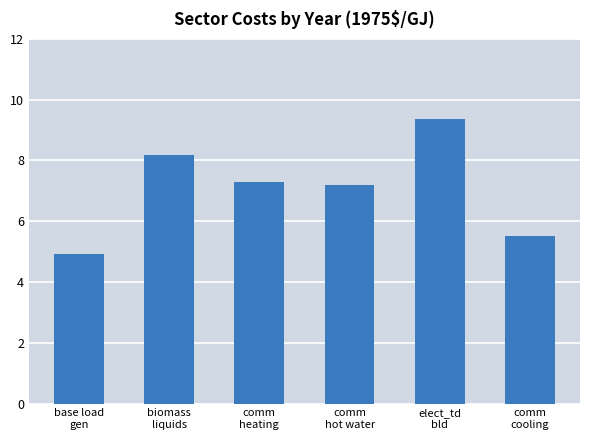

What is the difference between the maximum and minimum values?

4.5